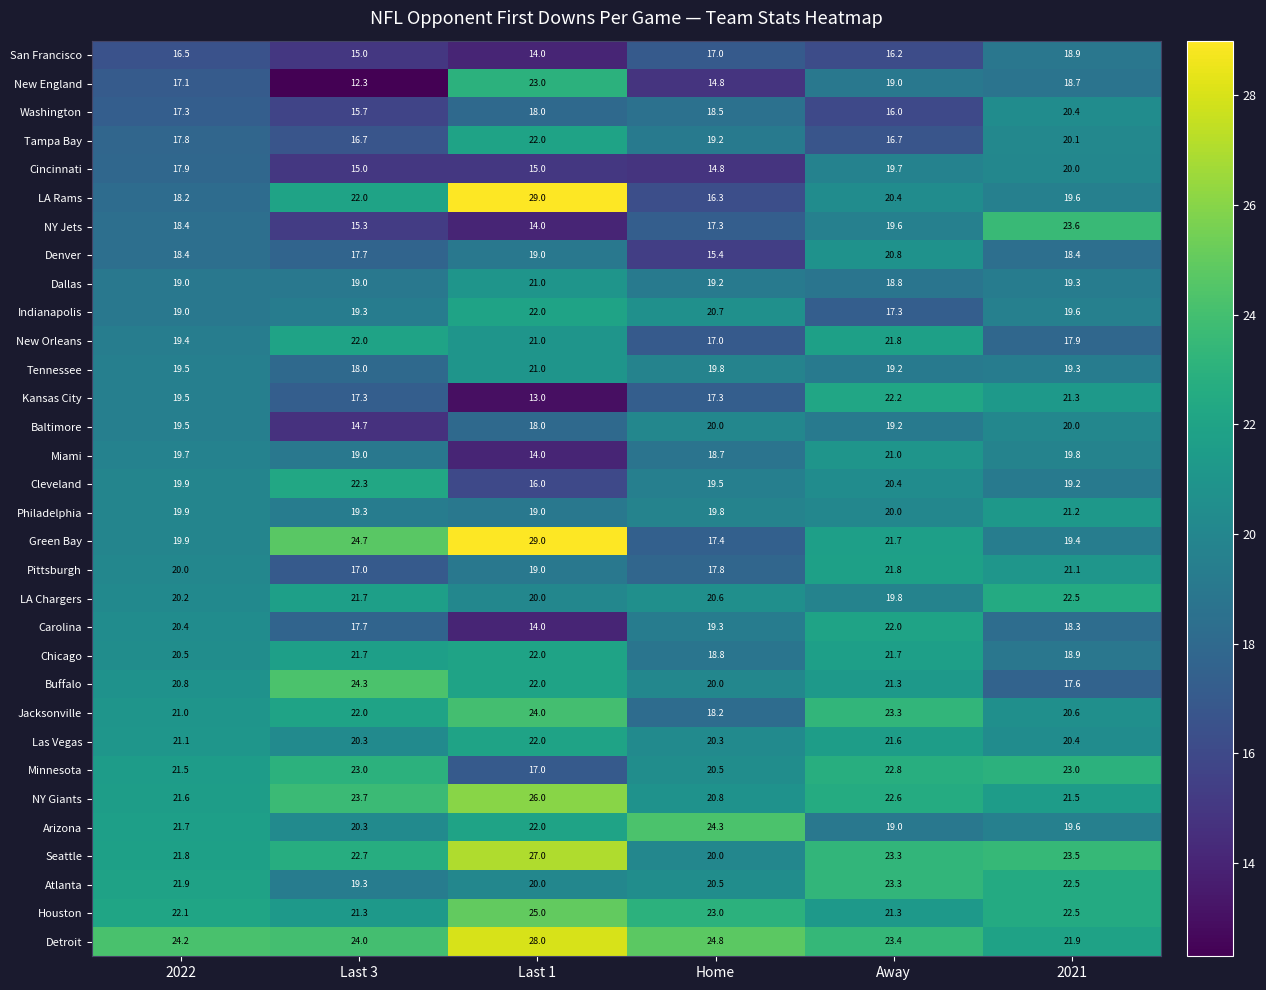

How many series are shown in this chart?

32